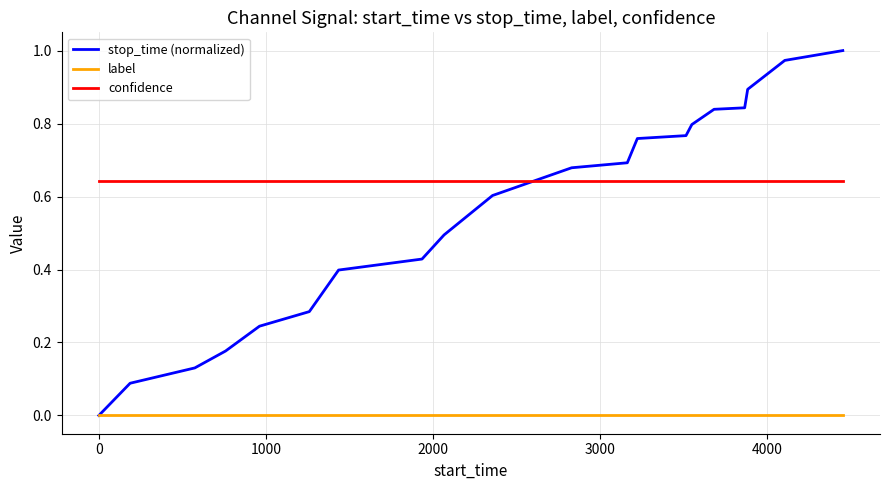

True or false: label and confidence cross at least once.

False